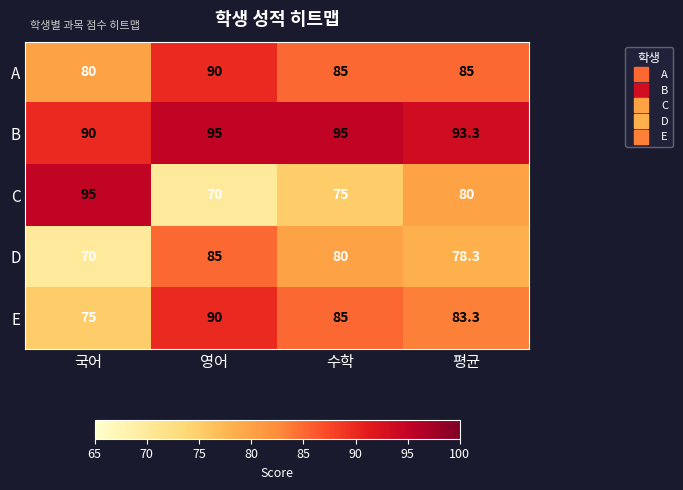

What is the difference between the maximum and second lowest values in the D series?

6.7